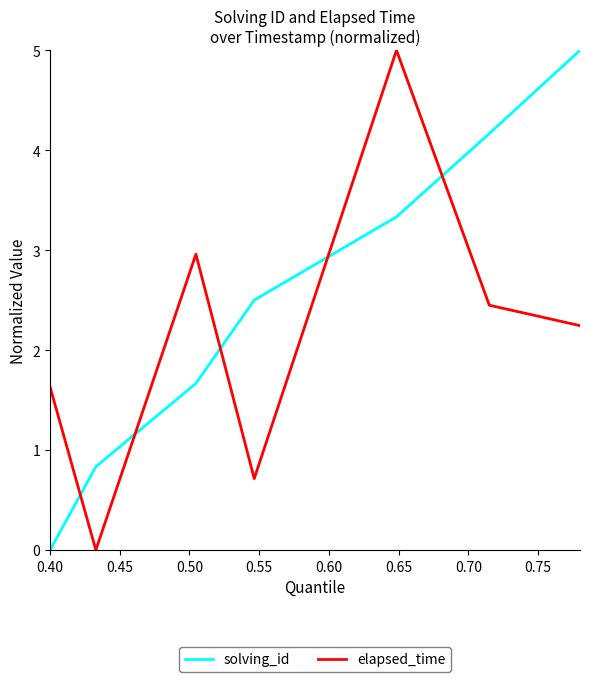

What is the difference between the maximum and minimum values in the elapsed_time series?

5.0